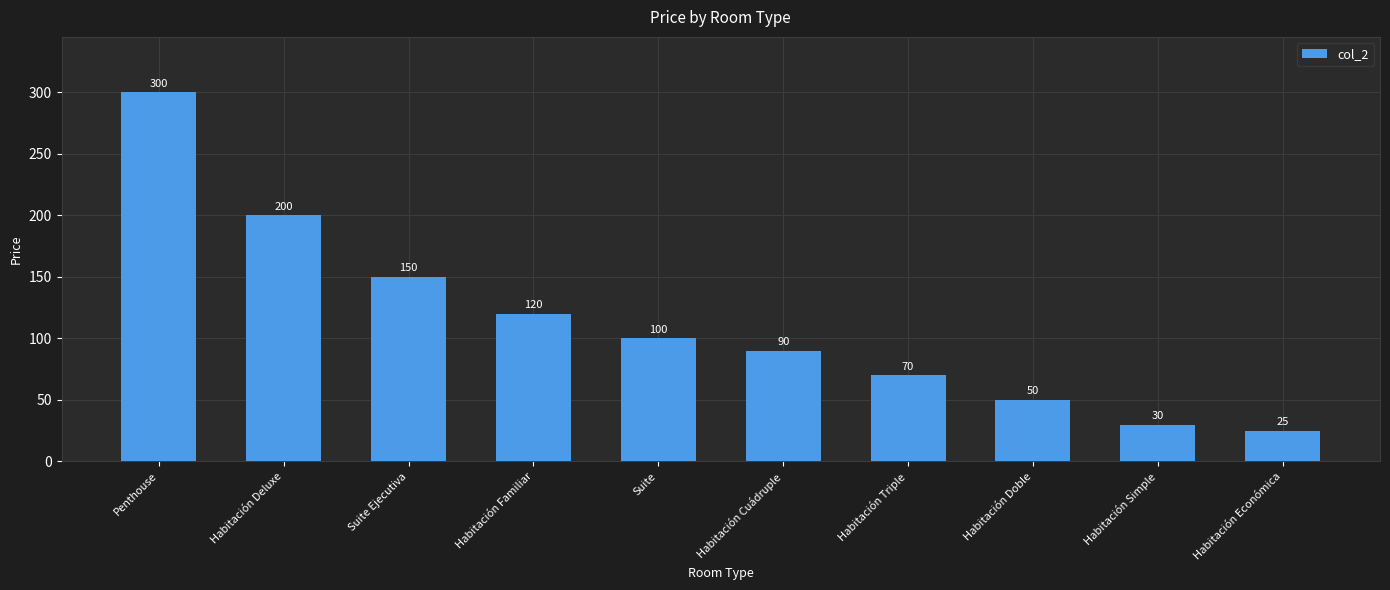

The value at Penthouse is 300. True or false?

True